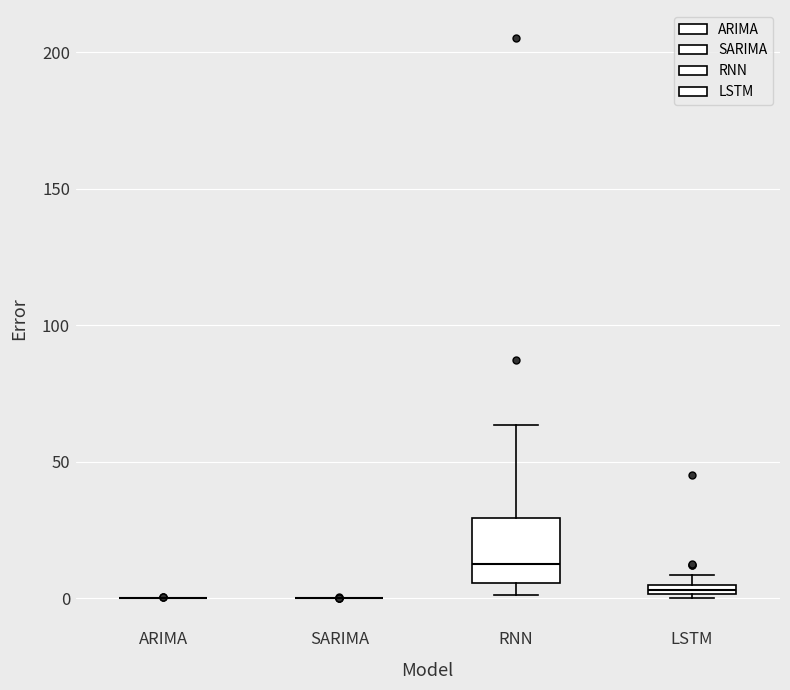

Which box is the tallest, from its lower edge to its upper edge?

RNN